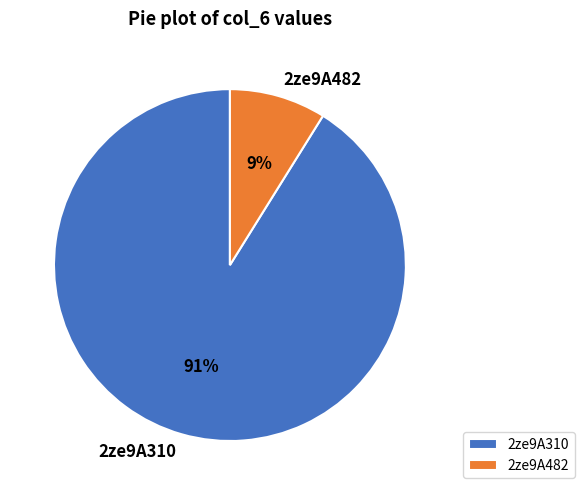

To the nearest percent, what is the combined percentage of 2ze9A482 and 2ze9A310?

100%